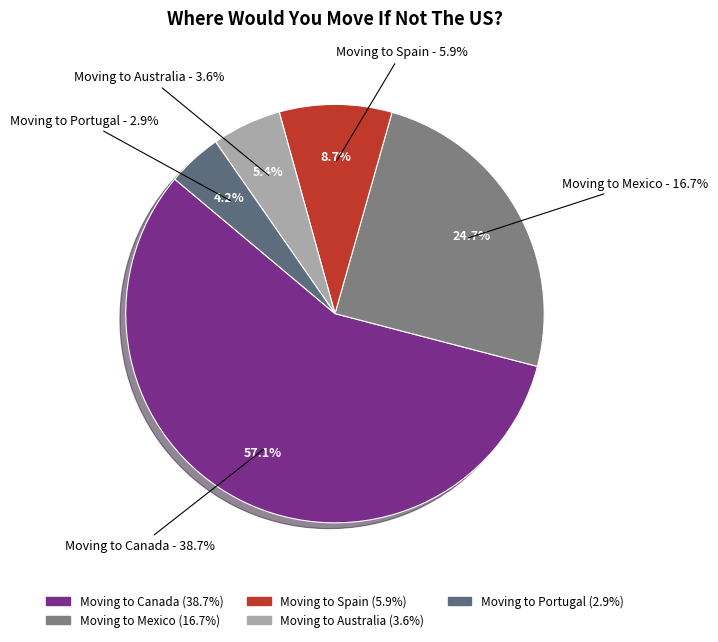

True or false: Moving to Canada accounts for 57% of the total.

True